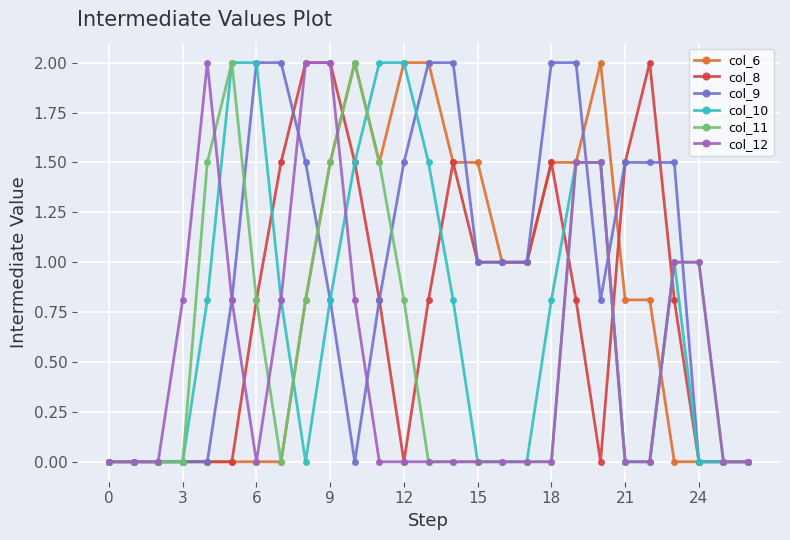

What is the greatest value displayed?

2.0